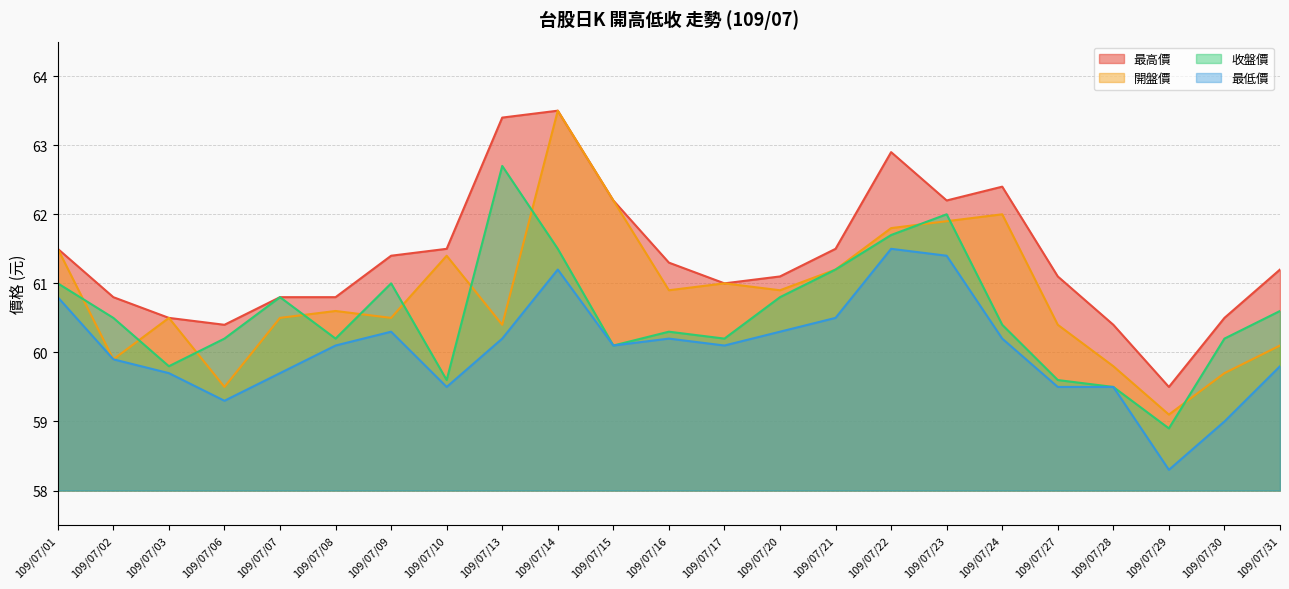

Does the chart have visible grid lines?

Yes